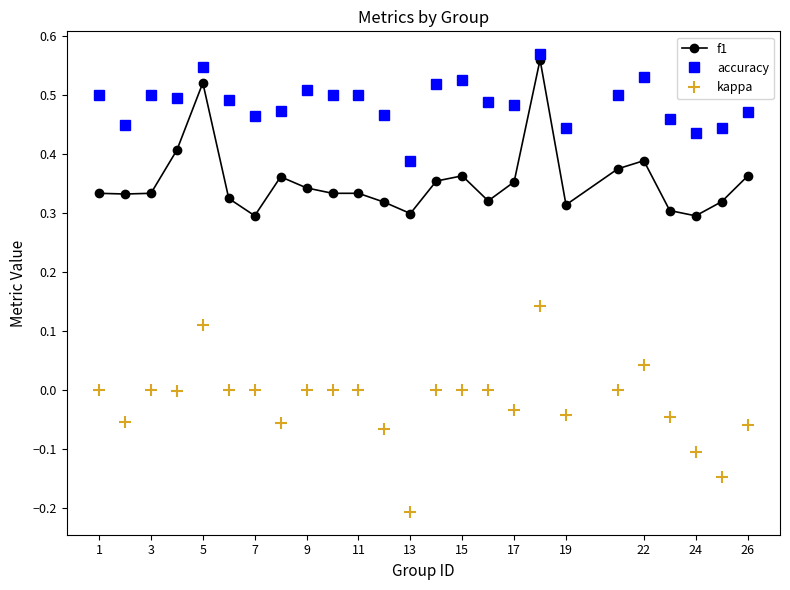

Which series has the largest total across all categories?

accuracy